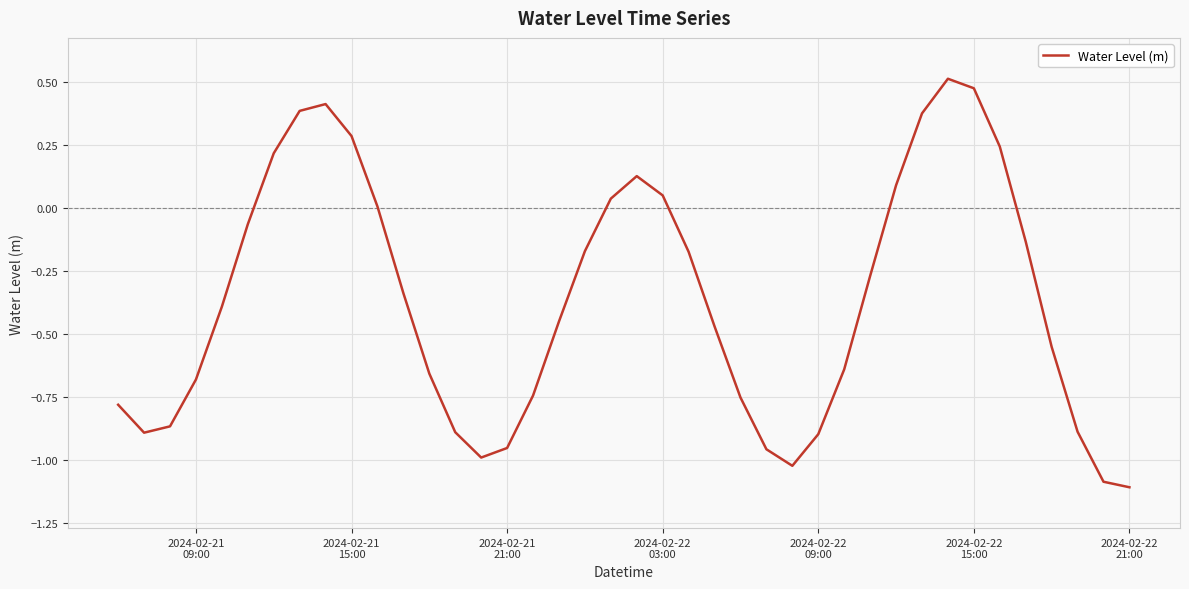

What is the difference between the maximum and minimum values?

1.6